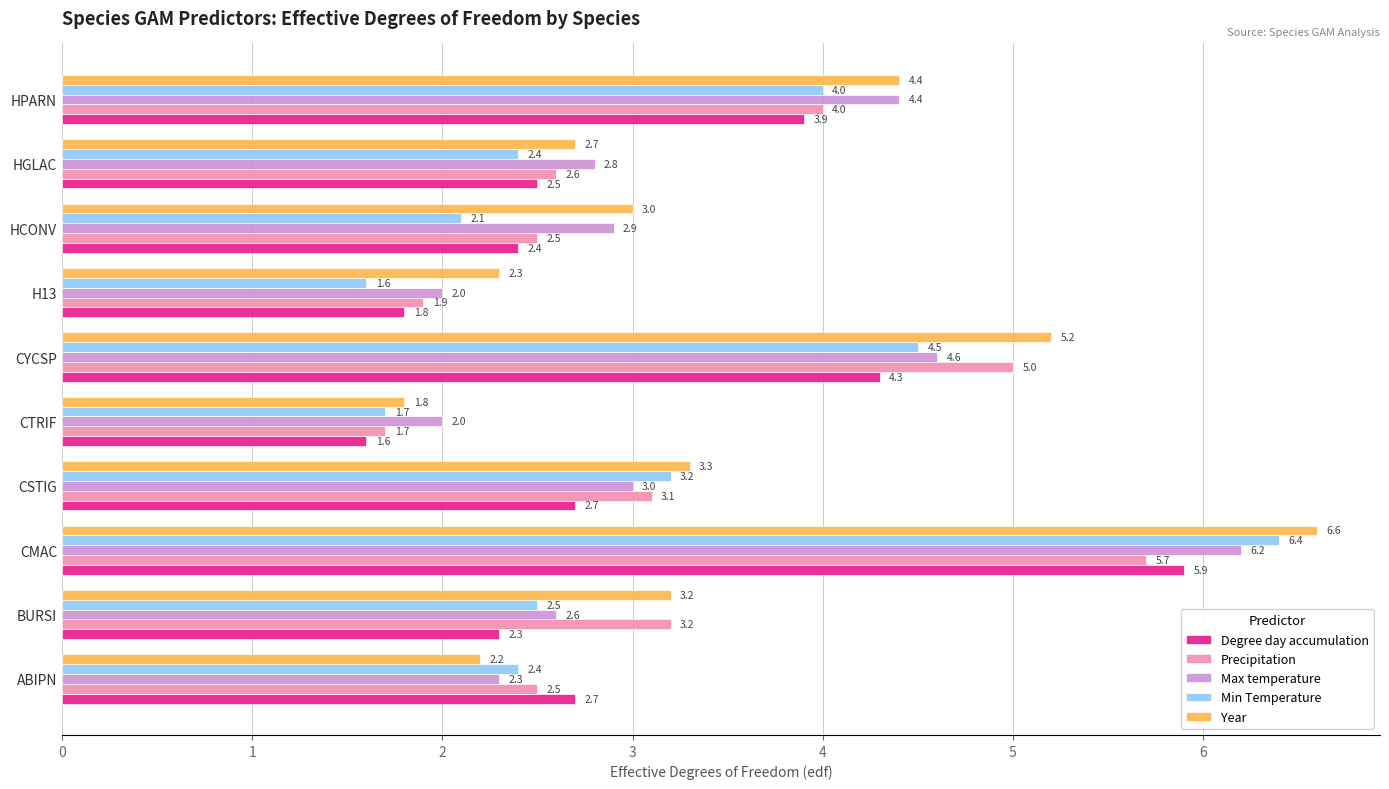

What value does the Max temperature series have at HCONV?

2.9